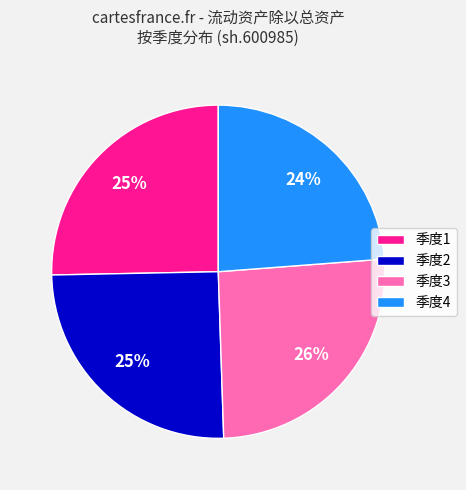

Is it true that 季度1 is 10% of the pie?

False